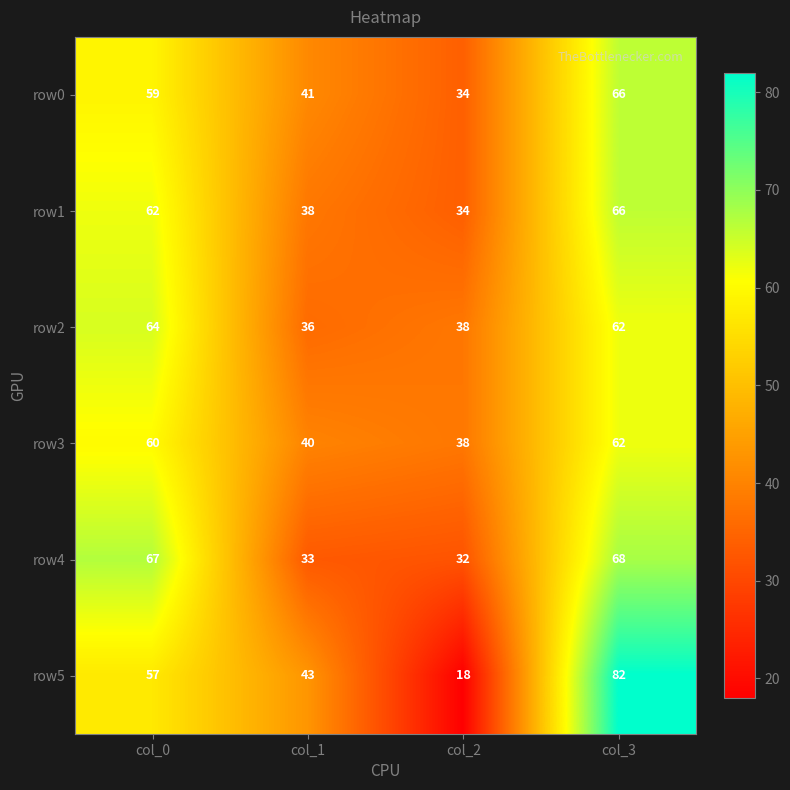

At which category is the sum across all series the highest?

col_3